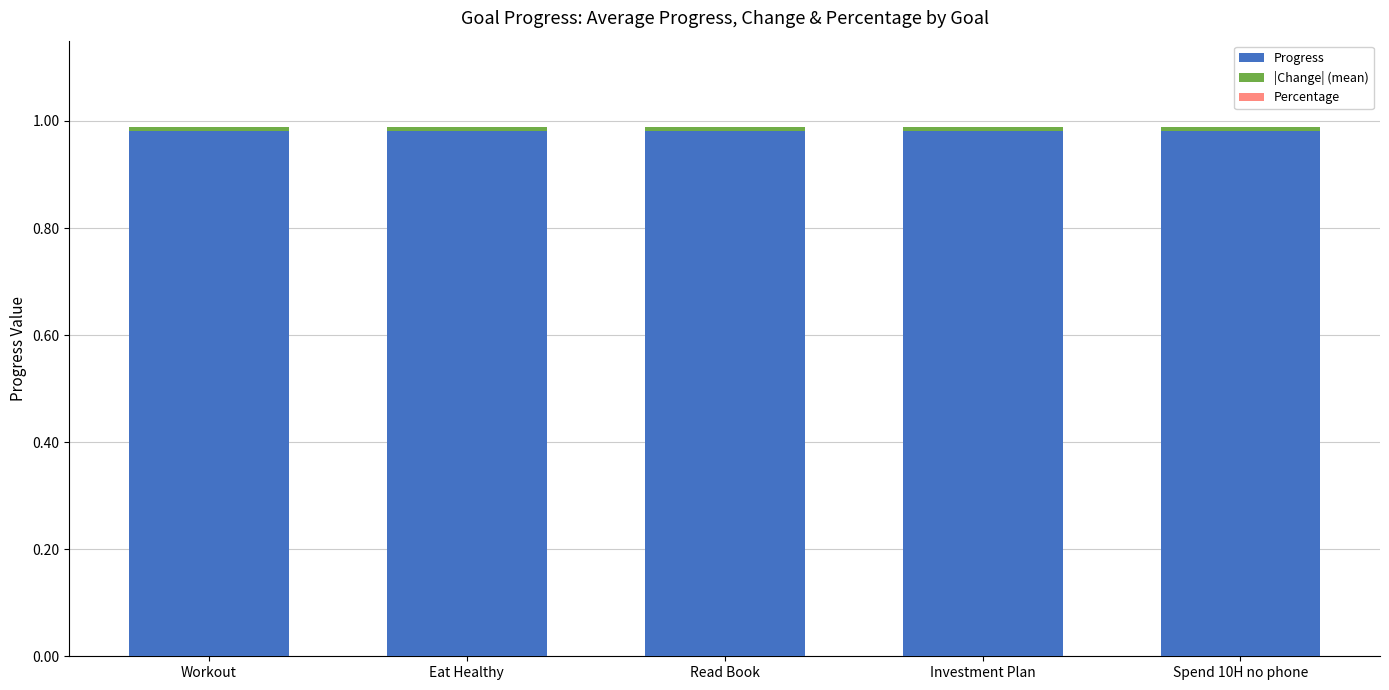

What is the lowest value of the Progress series?

1.0